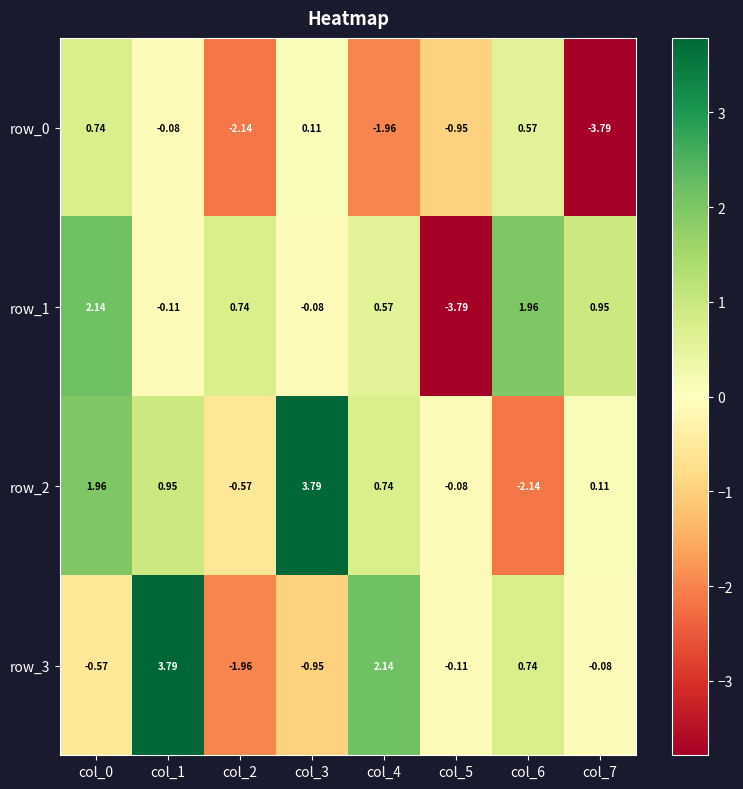

Between col_6 and col_7, which is larger?

col_6